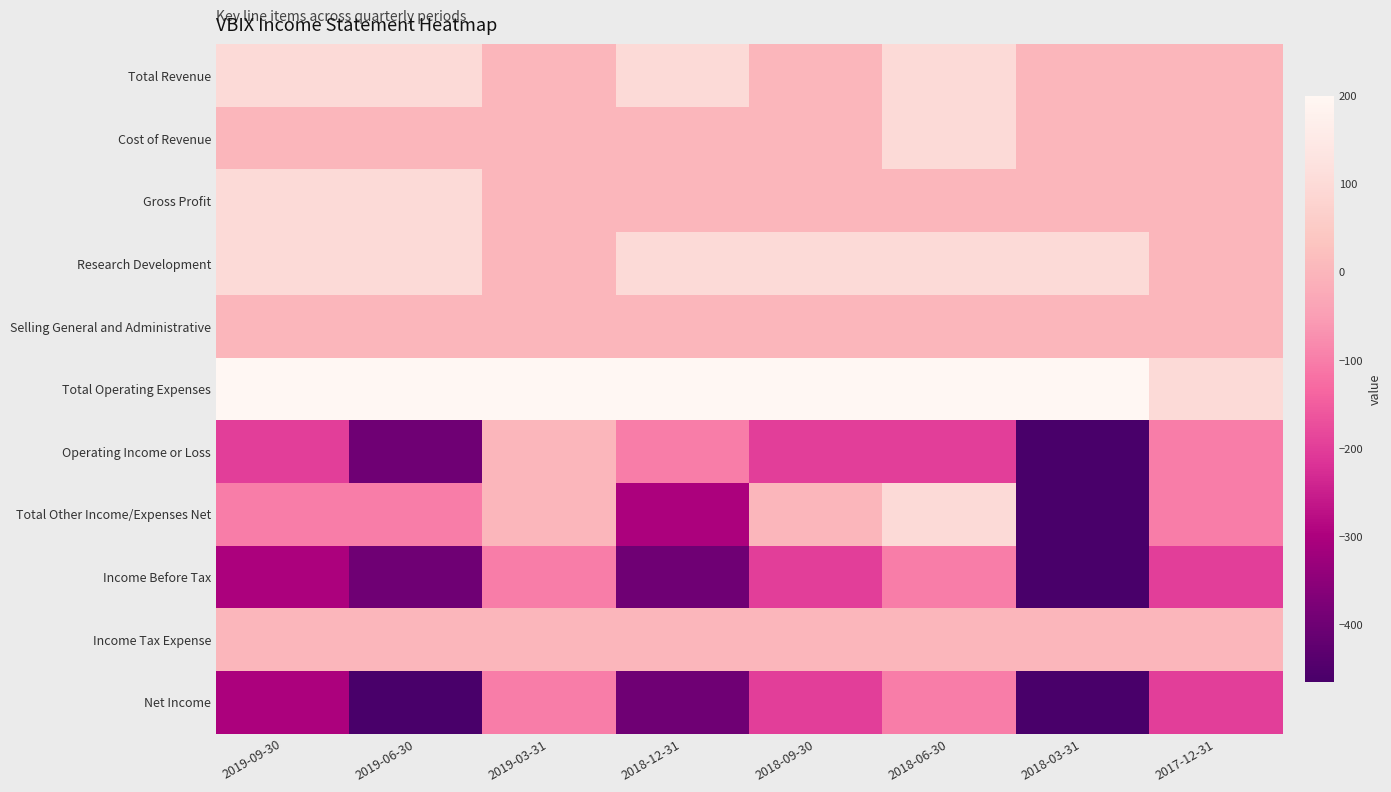

How many data points does each series have?

8